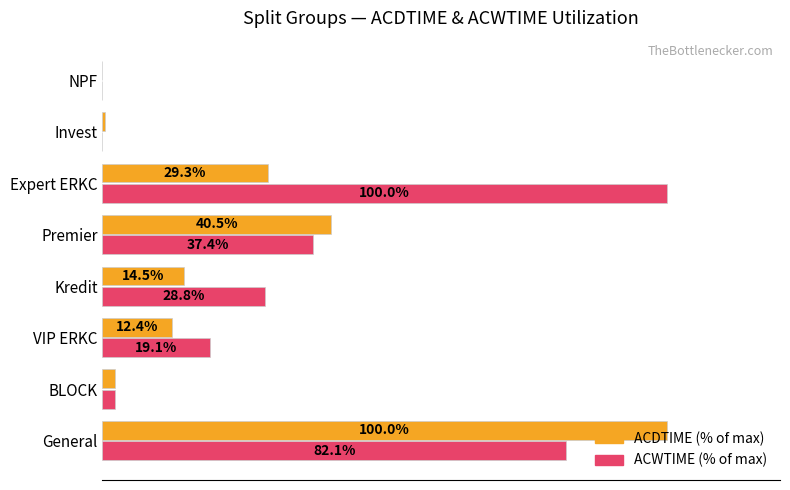

At which category is the sum across all series the highest?

General